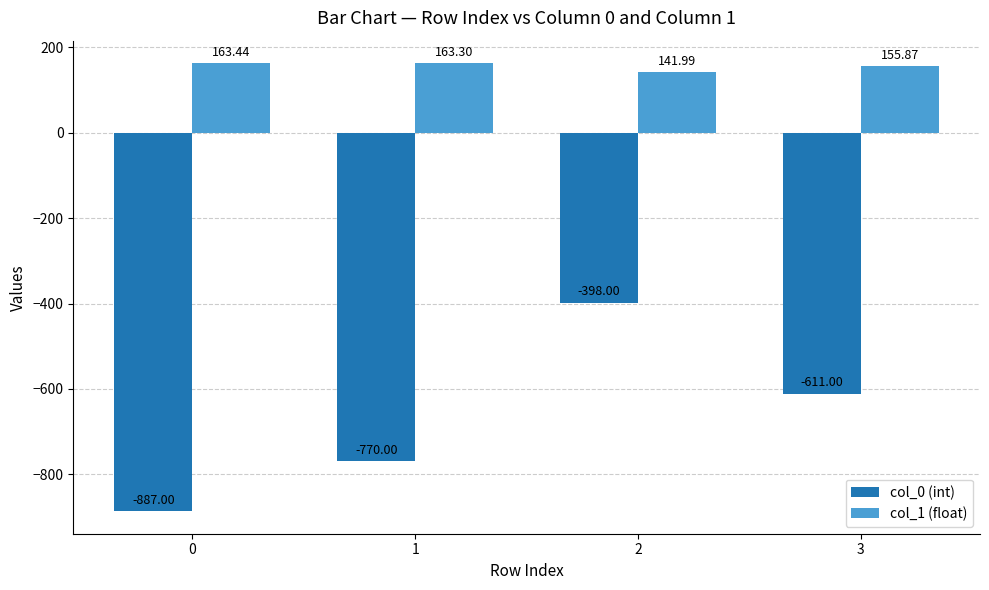

What is the sum of all col_1 (float) values?

624.6